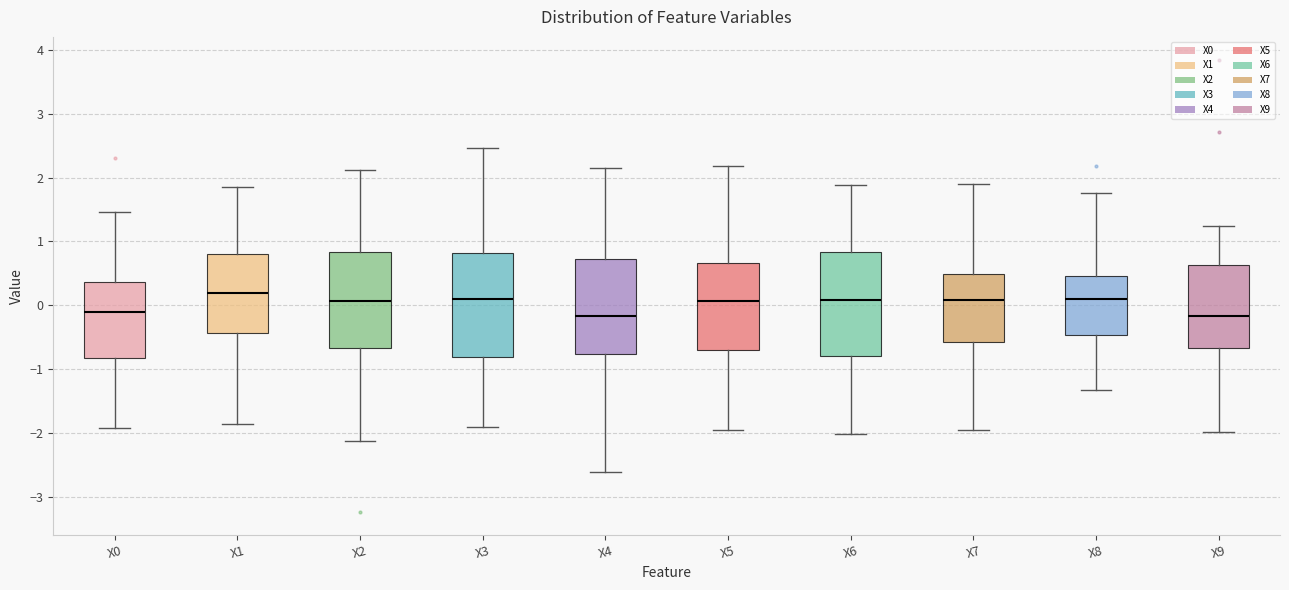

Reading left to right, transcribe this box plot: for each box, give where its median line is, the range the box spans, and where its two whiskers end, as read against the y-axis. The values are not printed on the chart, so give them approximately, as read against the axis.

X0: median -0.1, box -0.8 to 0.4, whiskers -1.9 to 1.5
X1: median 0.2, box -0.4 to 0.8, whiskers -1.9 to 1.9
X2: median 0.1, box -0.7 to 0.8, whiskers -2.1 to 2.1
X3: median 0.1, box -0.8 to 0.8, whiskers -1.9 to 2.5
X4: median -0.2, box -0.8 to 0.7, whiskers -2.6 to 2.2
X5: median 0.1, box -0.7 to 0.7, whiskers -2.0 to 2.2
X6: median 0.1, box -0.8 to 0.8, whiskers -2.0 to 1.9
X7: median 0.1, box -0.6 to 0.5, whiskers -2.0 to 1.9
X8: median 0.1, box -0.5 to 0.5, whiskers -1.3 to 1.8
X9: median -0.2, box -0.7 to 0.6, whiskers -2.0 to 1.2